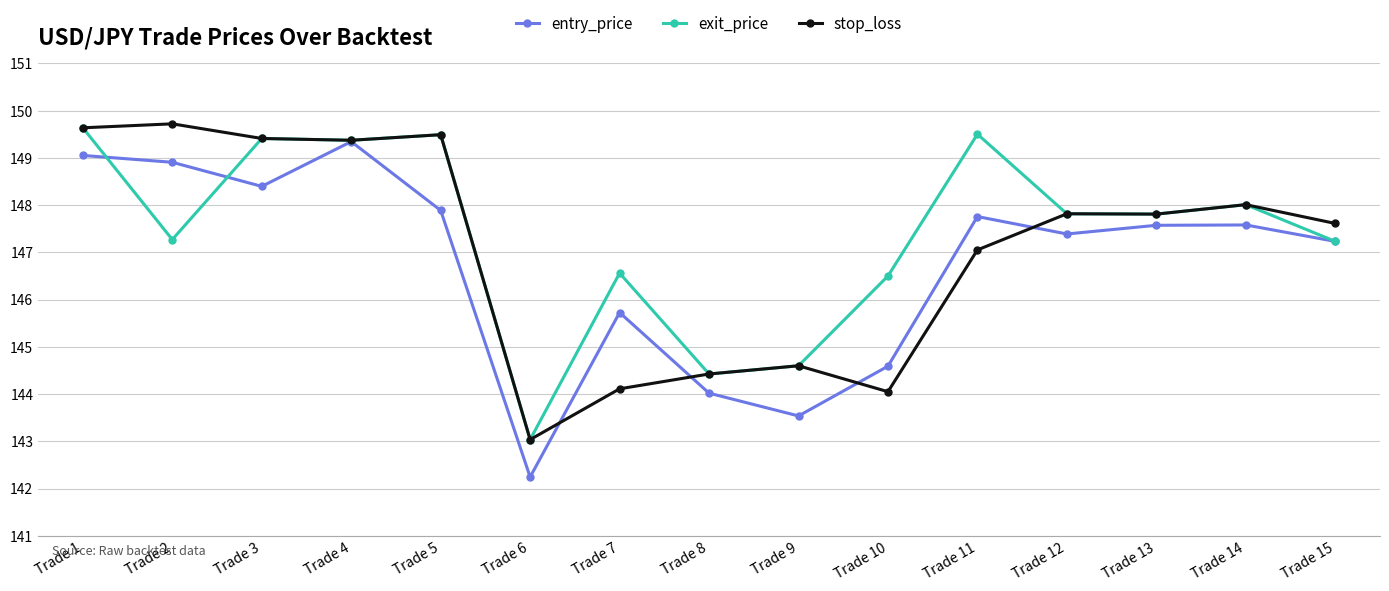

Which category has the lowest value in the stop_loss series?

Trade 6